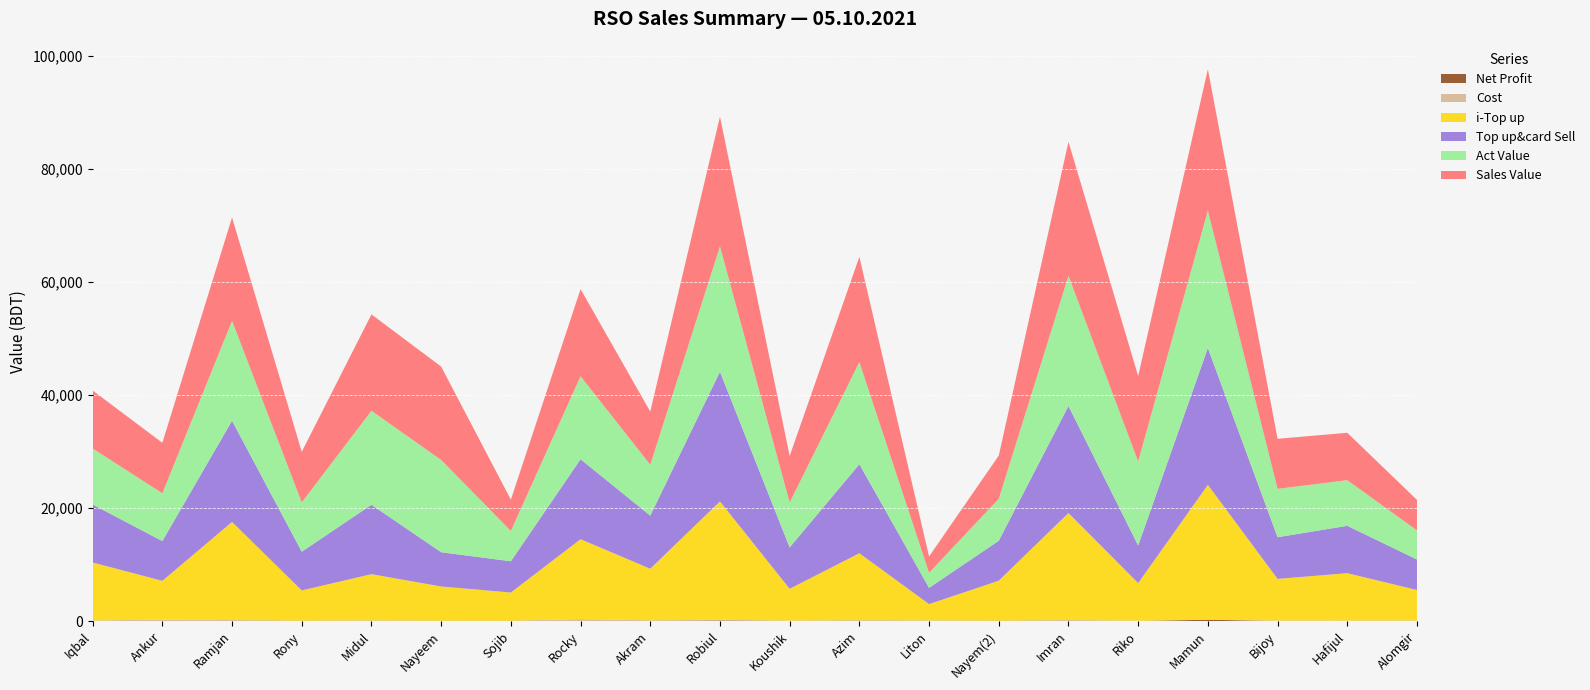

Reading left to right, list all the values displayed in this chart.

i-Top up: 10260	6850	17361	5345	8175	6058	4990	14138	9125	20937	5621	11843	2874	7066	18929	6649	23858	7368	8383	5394
Top up&card Sell: 10260	7030	17901	6845	12275	6058	5530	14138	9395	22937	7321	15743	2874	7066	18929	6649	24218	7368	8383	5394
Sales Value: 10260	8922	18283	8946	17050	16518	5530	15412	9395	22937	8231	18608	2874	7639	23704	15109	24982	8851	8383	5394
Cost: 78	260	119	28	85	31	10	340	127	116	80	100	120	20	150	60	0	89	80	100
Act Value: 9899	8468	17671	8729	16627	16320	5367	14683	9009	22190	7949	18075	2674	7424	23033	14866	24316	8559	8072	5145
Net Profit: 19	0	51	37	31	26	42	0	0	101	0	49	0	47	29	3	230	0	0	0